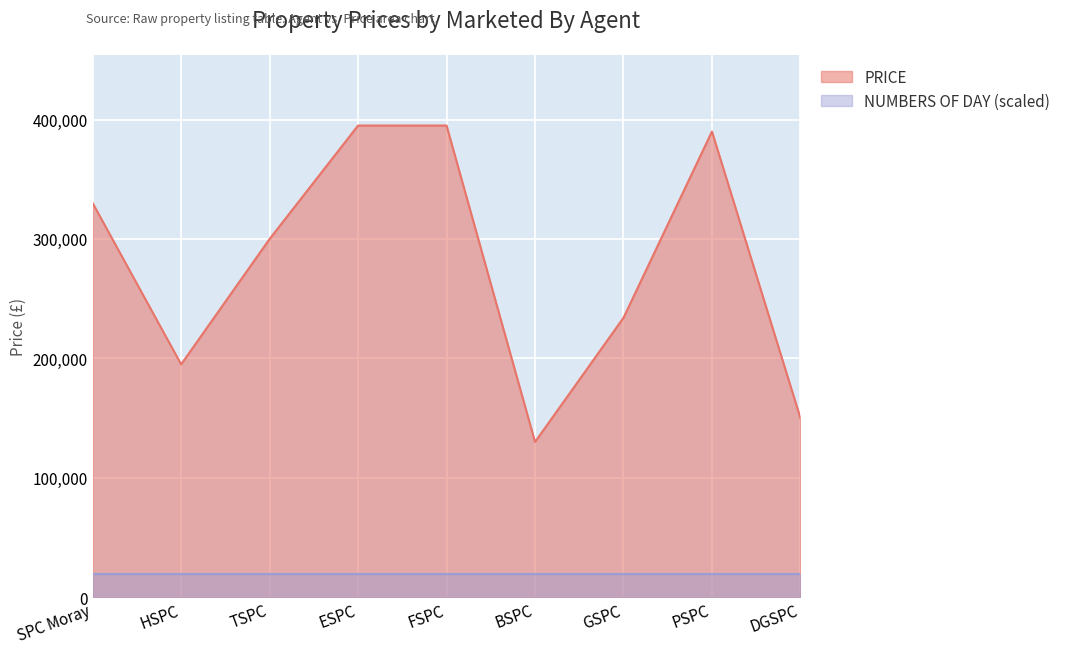

Count the number of data series in this chart.

2